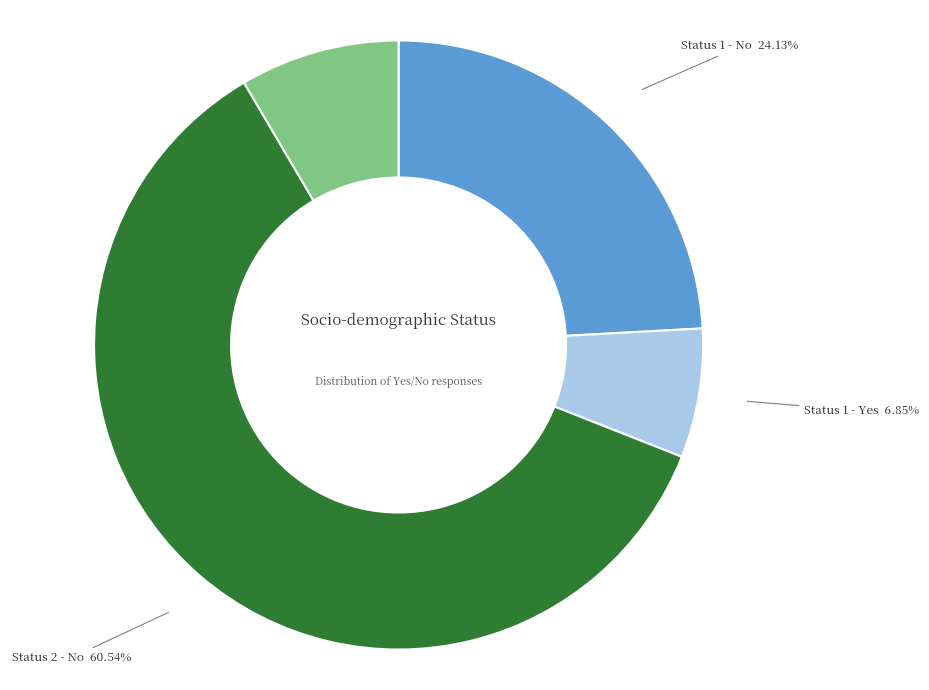

To the nearest percent, what is the difference between the largest and smallest slice percentages?

54%